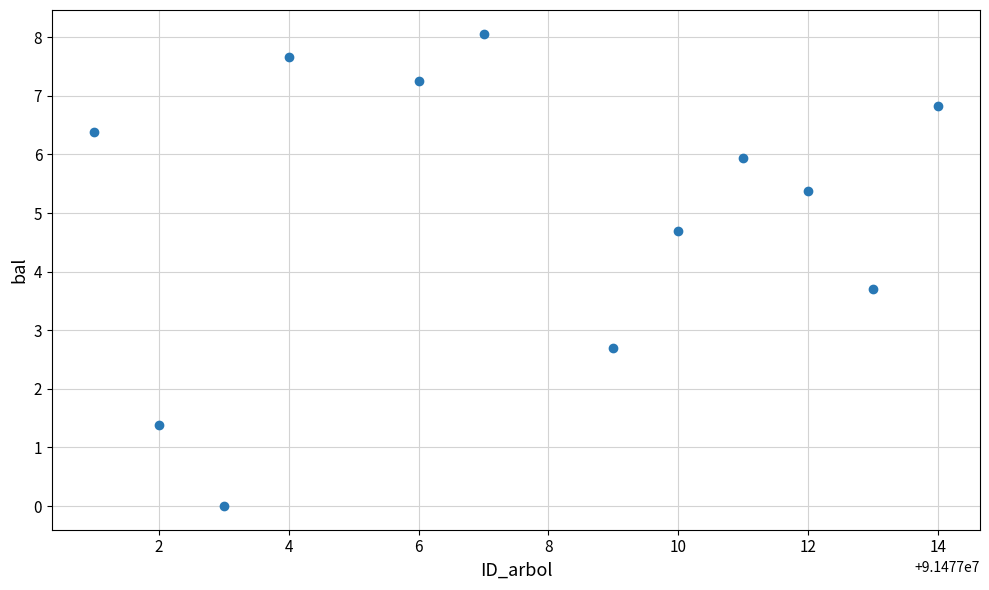

What is the average Y value?

5.0